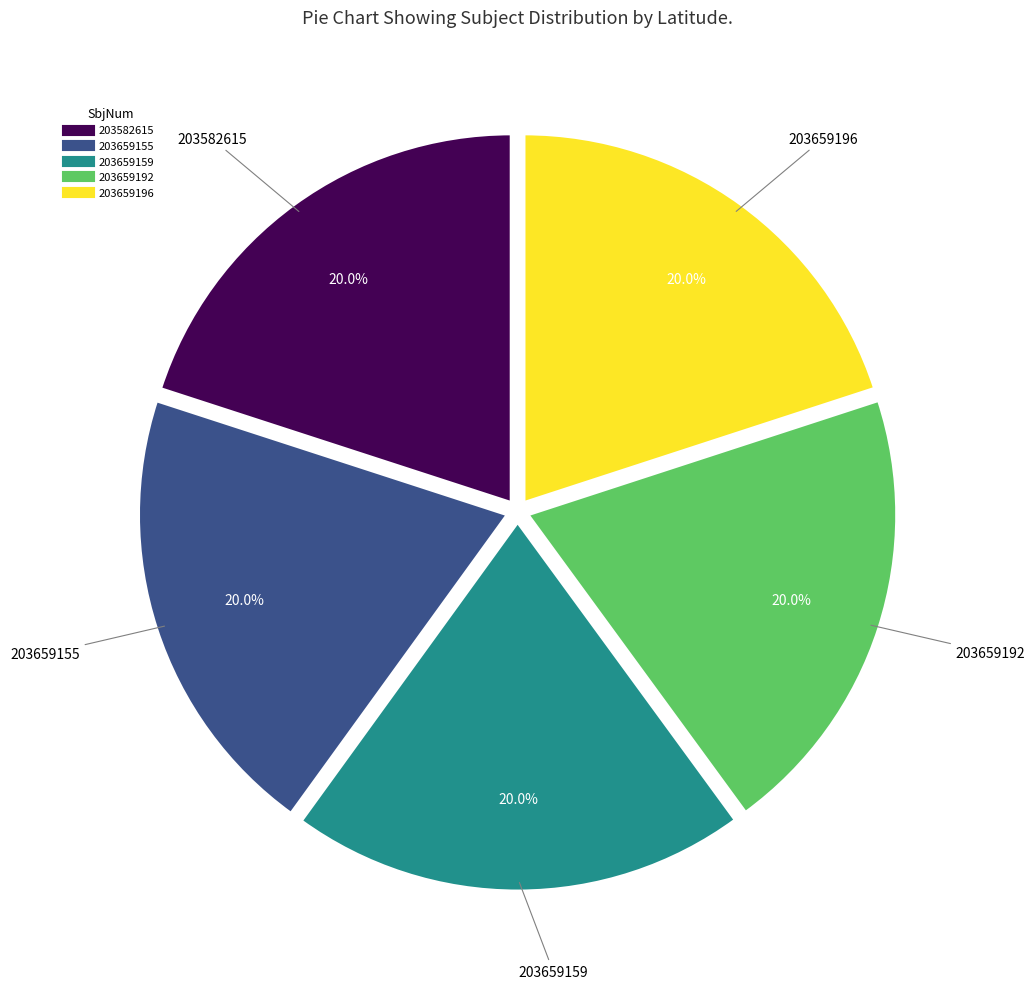

To the nearest percent, what is the combined percentage of 203659159 and 203659196?

40%